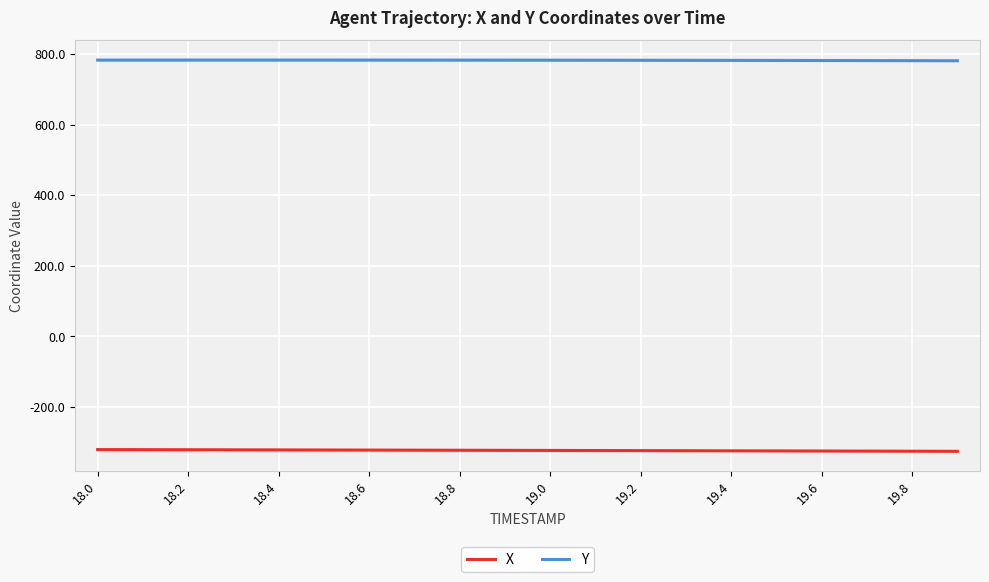

True or false: X has a value of -127.2 at 17.

False